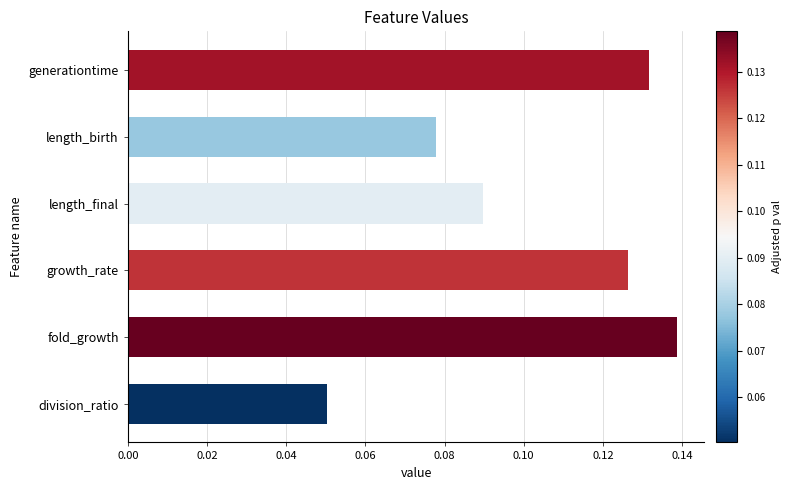

What is the label of the 6th bar from the bottom?

generationtime